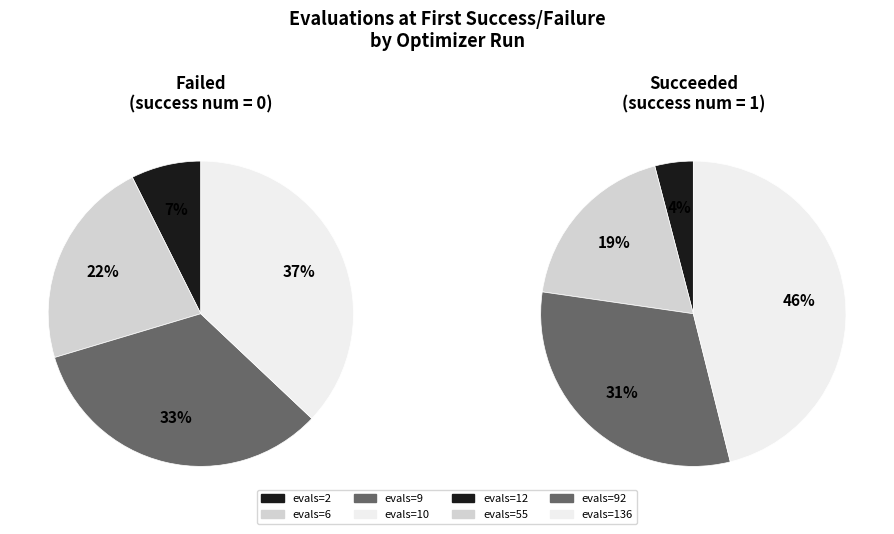

The evals=12 slice represents 1% of the pie. True or false?

False